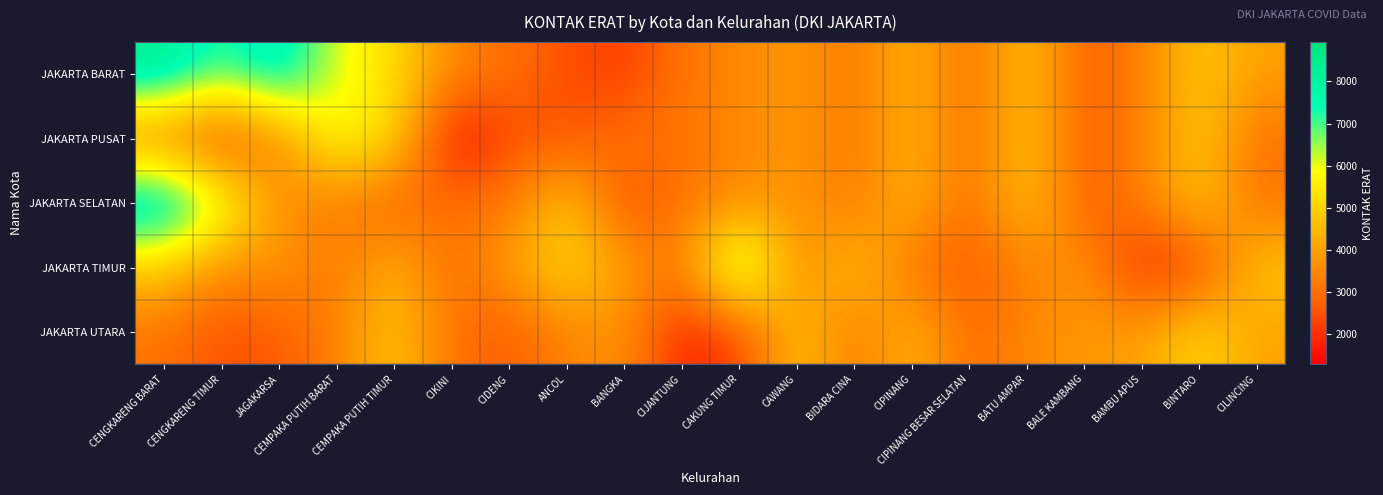

At how many categories does at least one series exceed 3719?

17